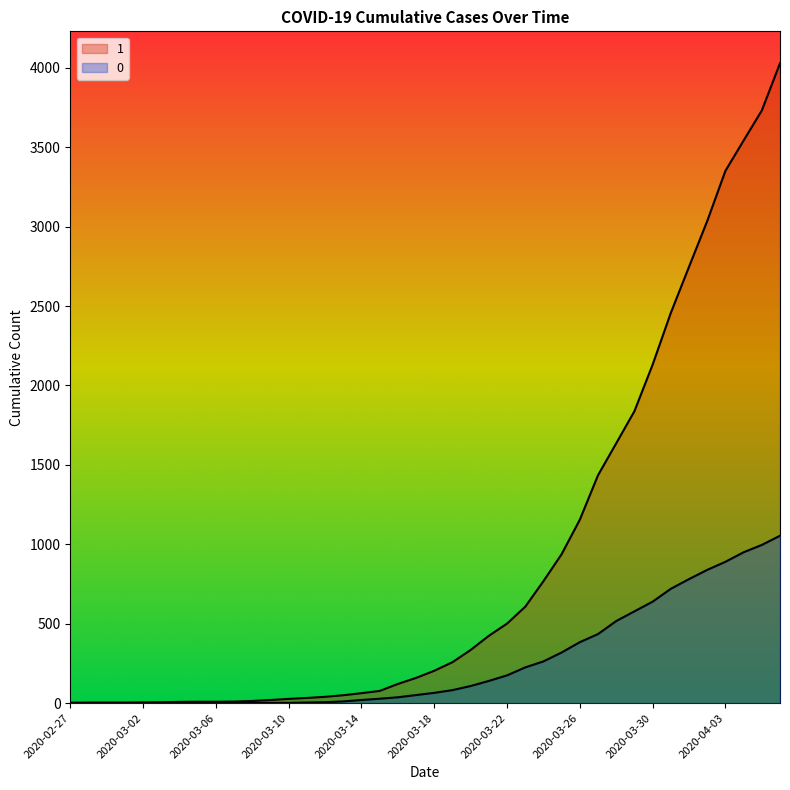

What is the difference between the highest and lowest values at 2020-03-26?

771